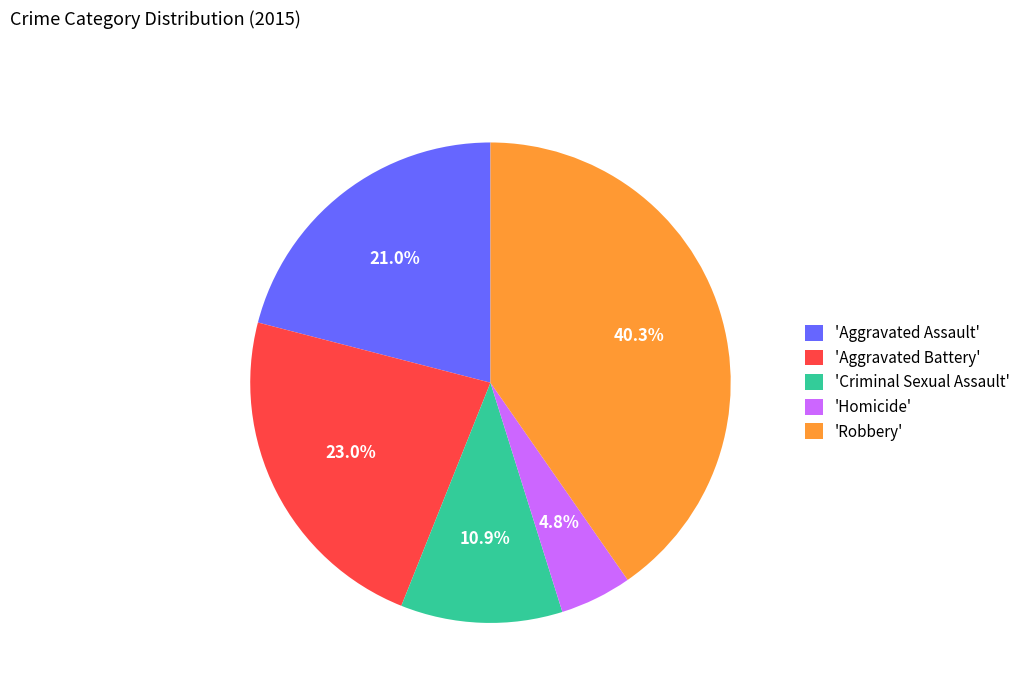

What is the largest slice in the pie chart?

'Robbery'